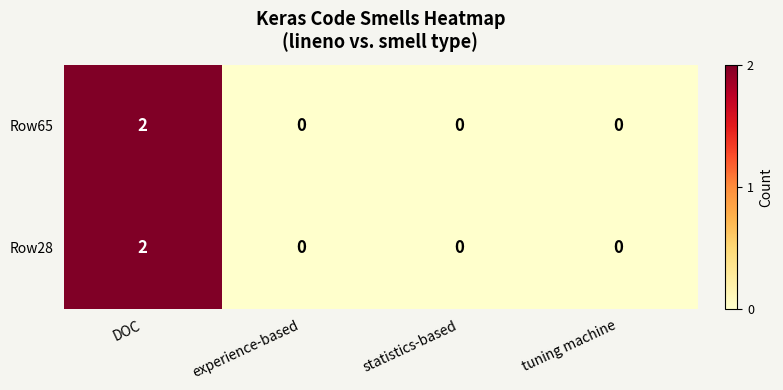

Which category has the highest value across all series?

DOC